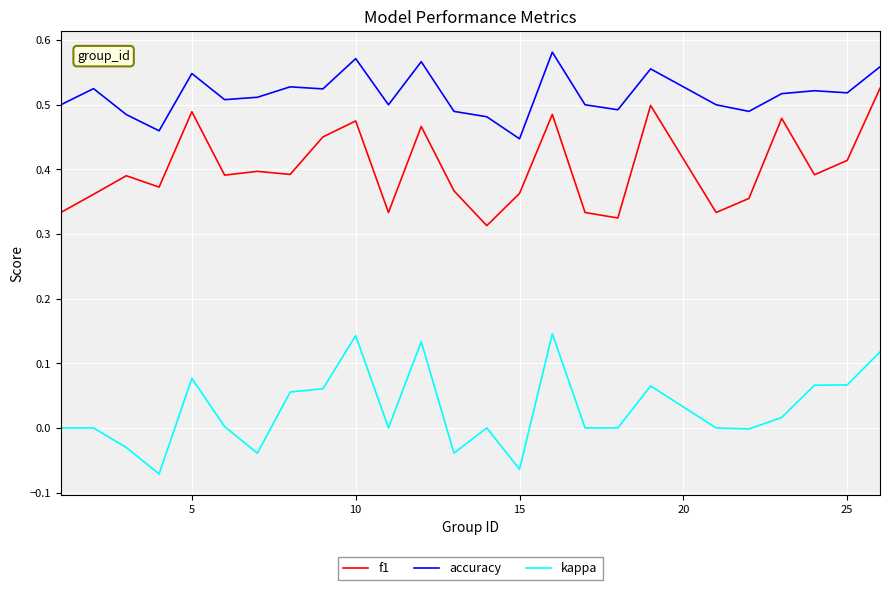

True or false: accuracy and f1 intersect in this chart.

False